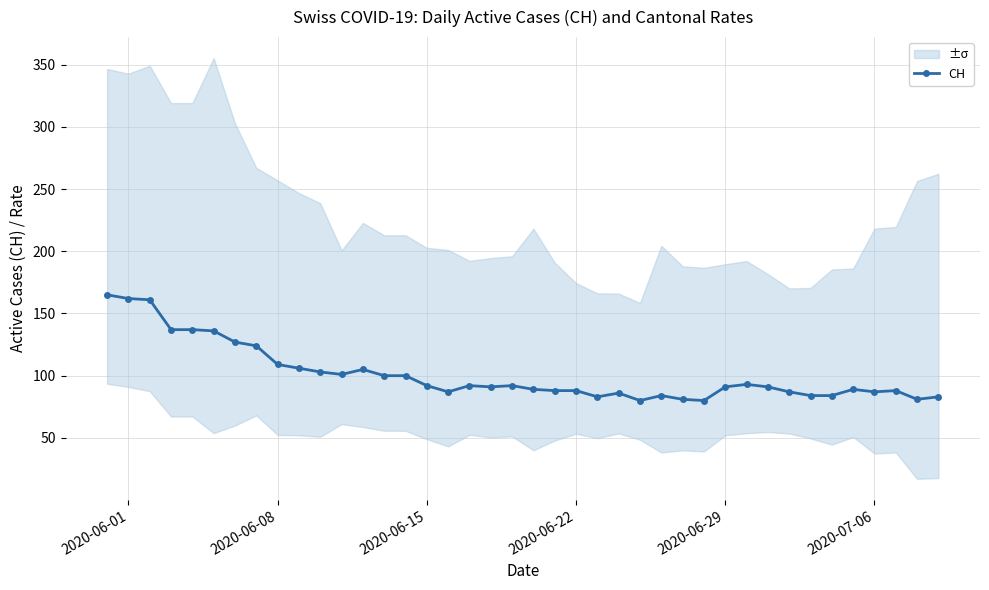

What is the lowest value of the CH series?

80